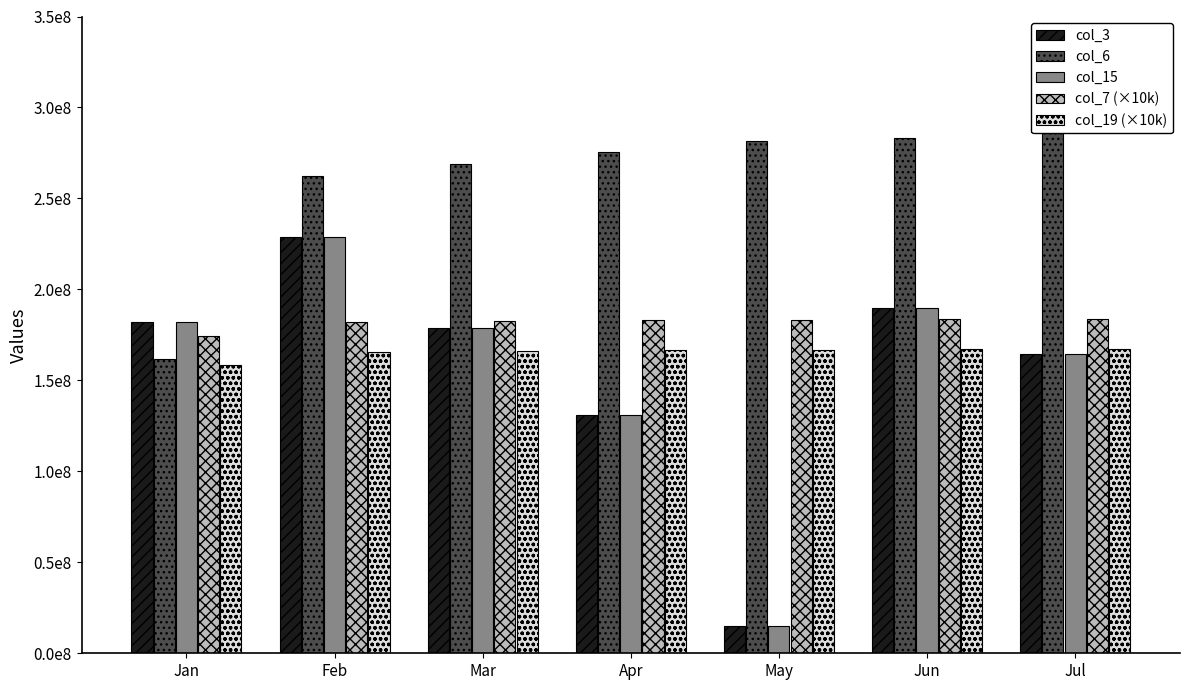

Rank the categories by col_6 value from lowest to highest.

Jan, Feb, Mar, Apr, May, Jun, Jul